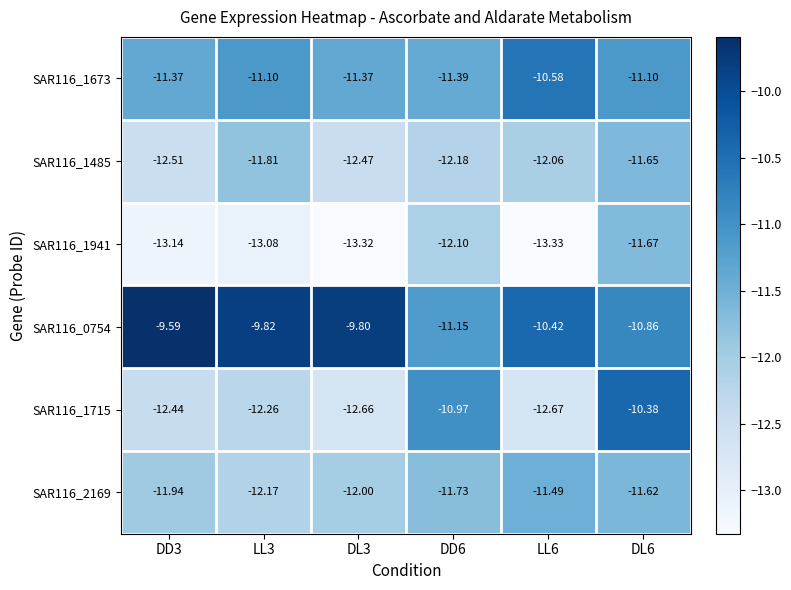

Which label corresponds to the largest value in the chart?

DD3